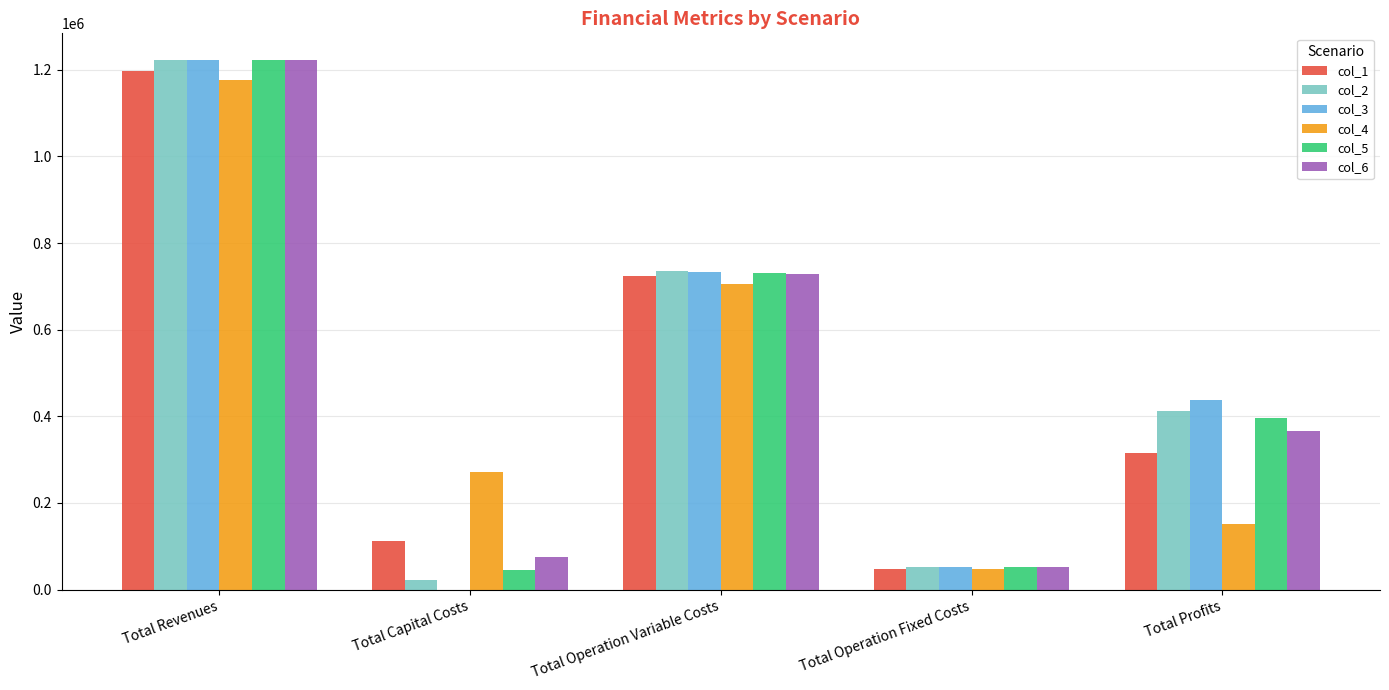

Which series changed the most between Total Operation Variable Costs and Total Operation Fixed Costs?

col_2